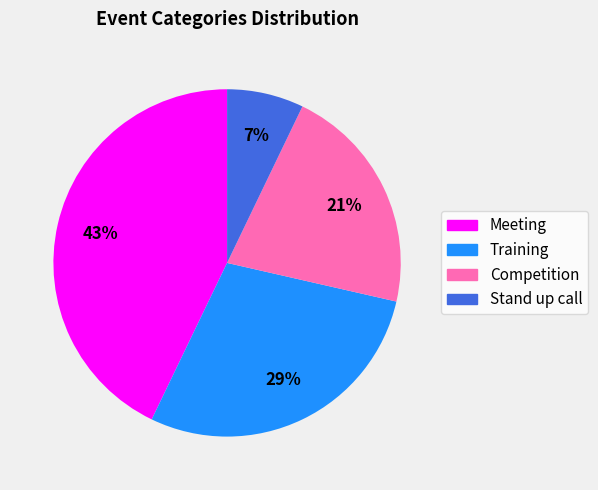

Which has a higher value, Competition or Stand up call?

Competition